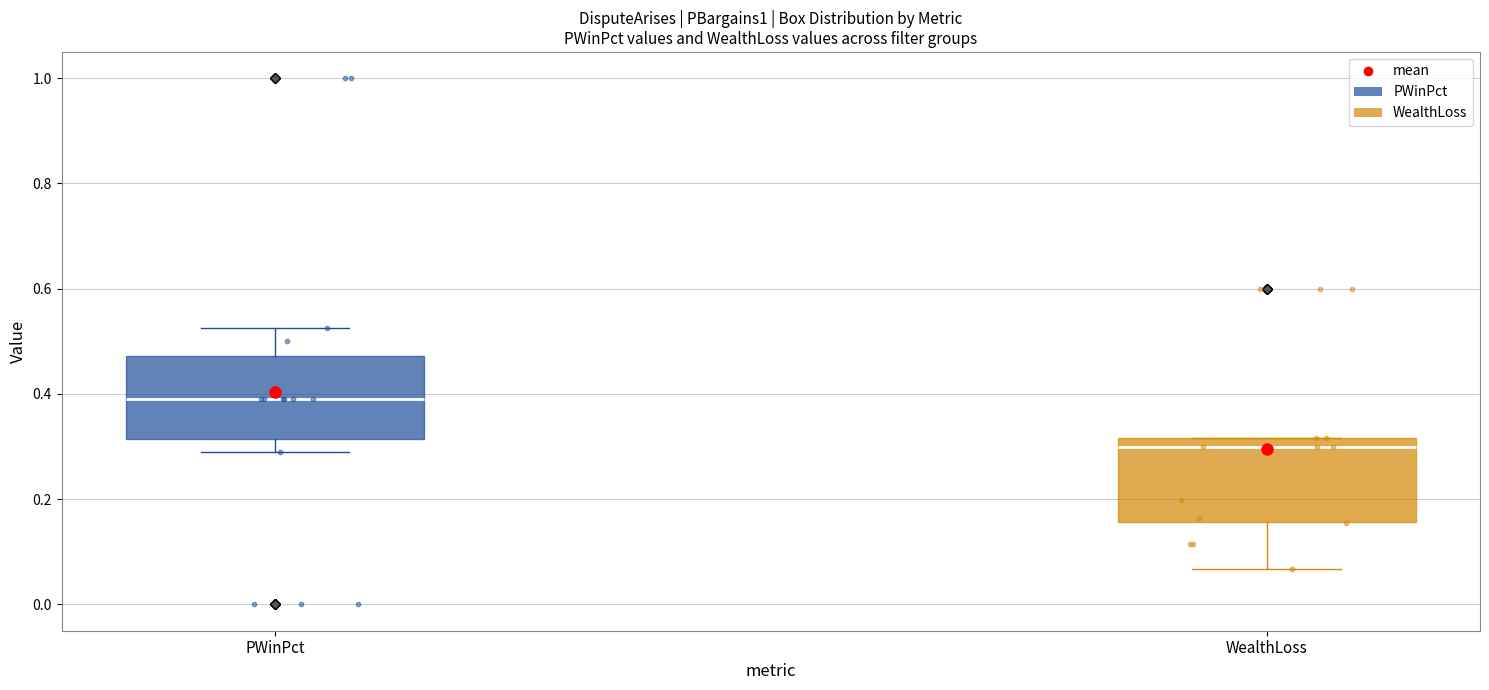

Reading left to right, read every box against the y-axis: the position of its median line, the range the box covers, and the ends of its whiskers. The values are not printed on the chart, so give them approximately, as read against the axis.

PWinPct: median 0.38, box 0.32 to 0.48, whiskers 0.28 to 0.52
WealthLoss: median 0.30, box 0.16 to 0.32, whiskers 0.06 to 0.32